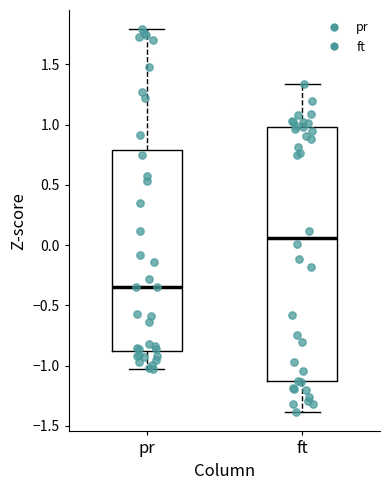

Reading left to right, transcribe this box plot: for each box, give where its median line is, the range the box spans, and where its two whiskers end, as read against the y-axis. The values are not printed on the chart, so give them approximately, as read against the axis.

pr: median -0.35, box -0.90 to 0.80, whiskers -1.05 to 1.80
ft: median 0.05, box -1.15 to 1.00, whiskers -1.40 to 1.35